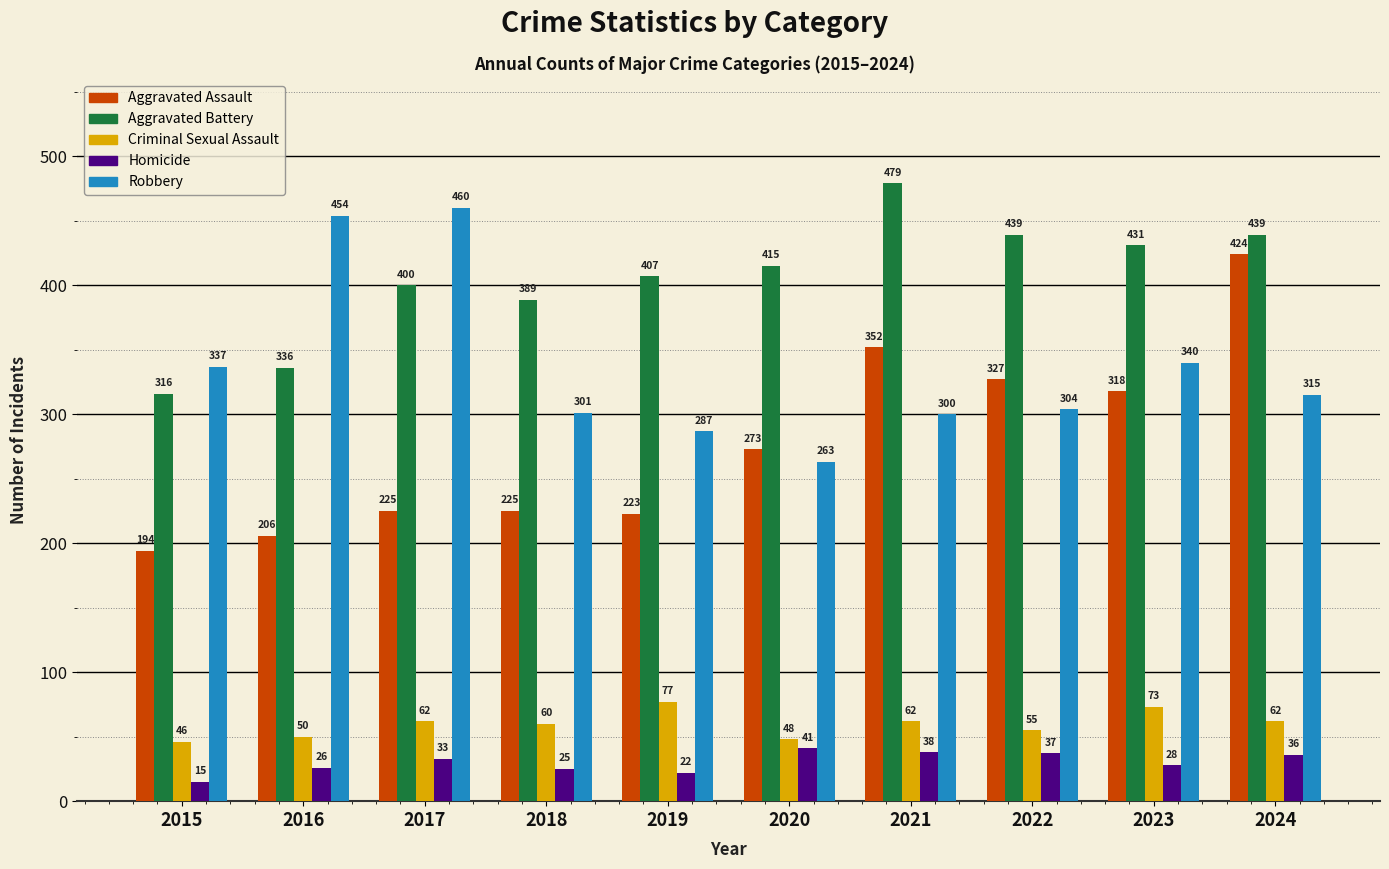

Reading right to left, extract all data points from this chart.

Aggravated Assault: 2024=424	2023=318	2022=327	2021=352	2020=273	2019=223	2018=225	2017=225	2016=206	2015=194
Aggravated Battery: 2024=439	2023=431	2022=439	2021=479	2020=415	2019=407	2018=389	2017=400	2016=336	2015=316
Criminal Sexual Assault: 2024=62	2023=73	2022=55	2021=62	2020=48	2019=77	2018=60	2017=62	2016=50	2015=46
Homicide: 2024=36	2023=28	2022=37	2021=38	2020=41	2019=22	2018=25	2017=33	2016=26	2015=15
Robbery: 2024=315	2023=340	2022=304	2021=300	2020=263	2019=287	2018=301	2017=460	2016=454	2015=337